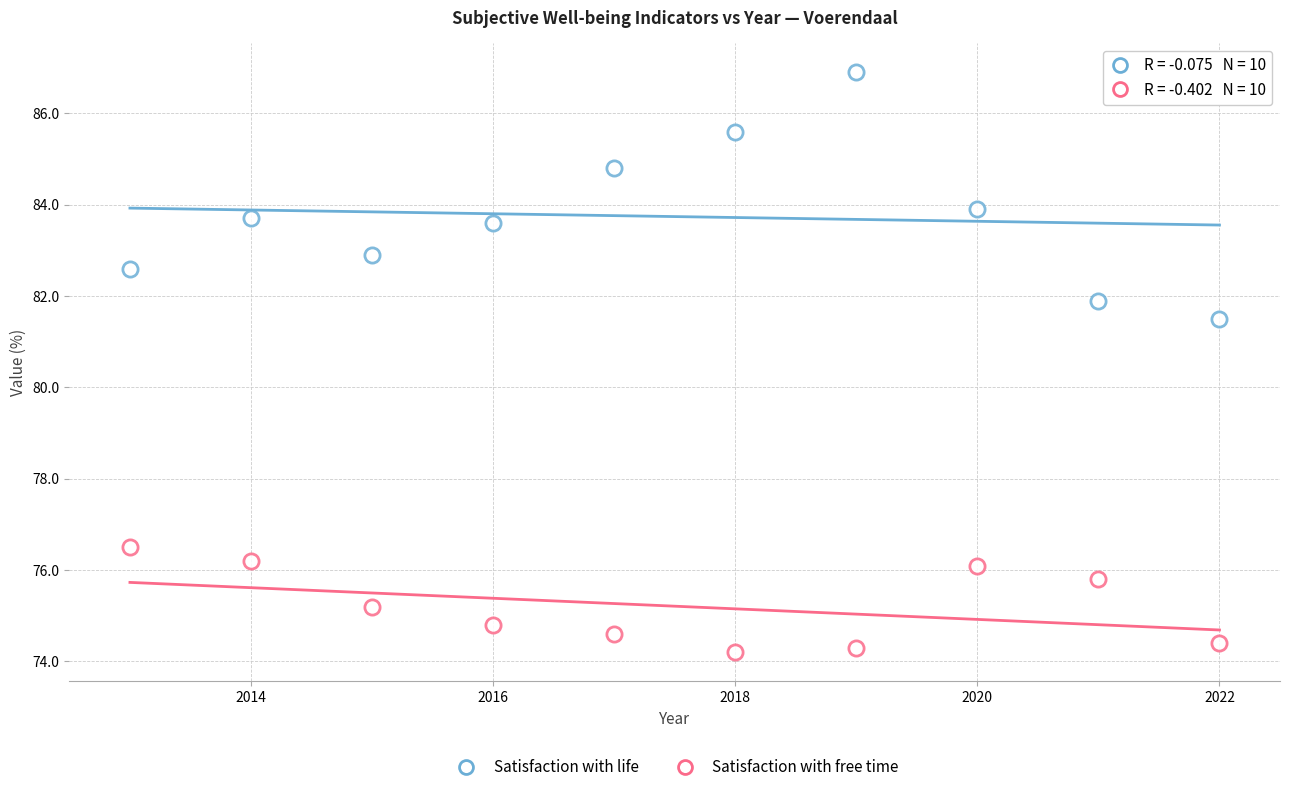

Count the number of points in this scatter plot.

20